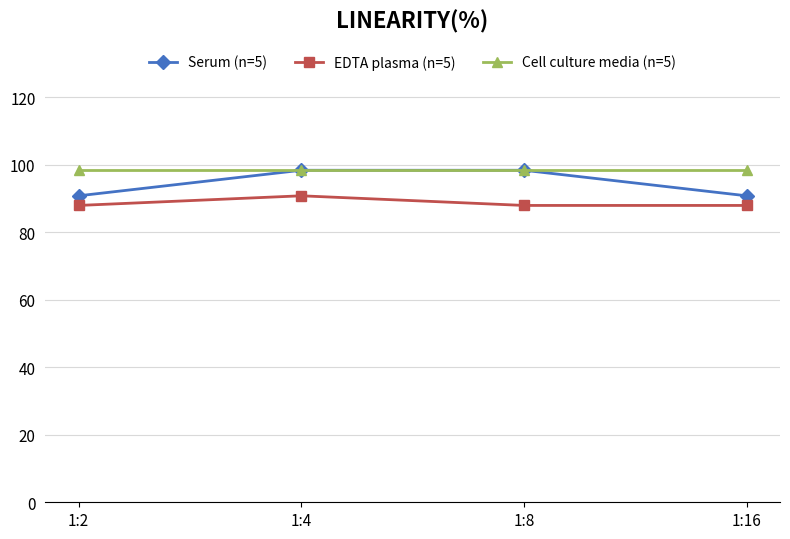

Reading left to right, extract all data points from this chart.

Serum (n=5): 90.9	98.4	98.4	90.9
EDTA plasma (n=5): 88.0	90.9	88.0	88.0
Cell culture media (n=5): 98.4	98.4	98.4	98.4